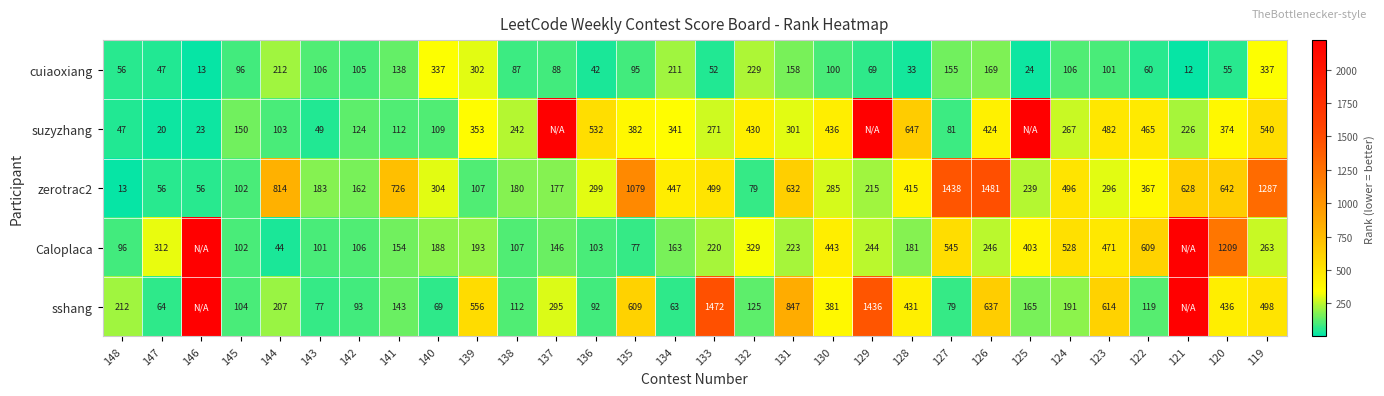

At which label does zerotrac2 reach its minimum?

148